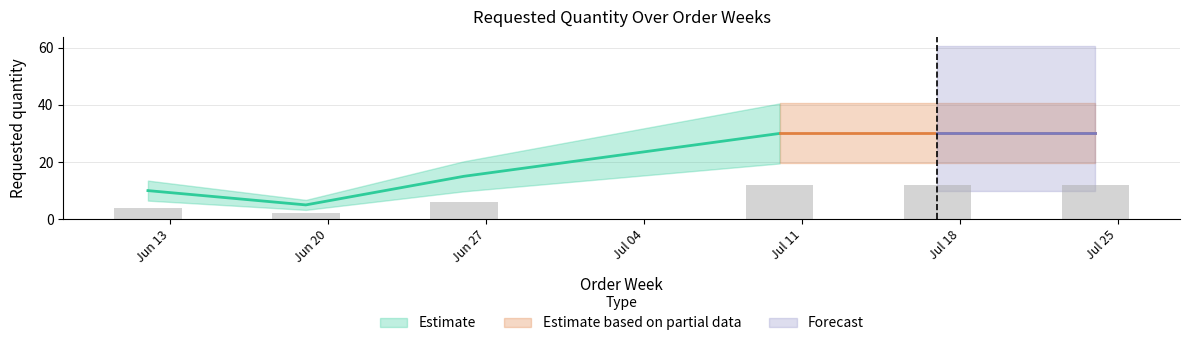

The value at 2023-07-24 is 30. True or false?

True